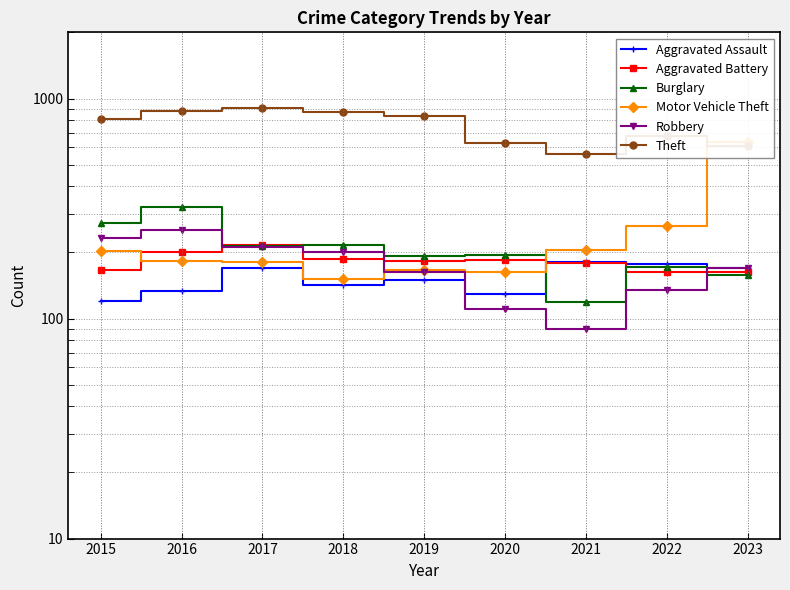

What is the maximum value for Burglary?

321